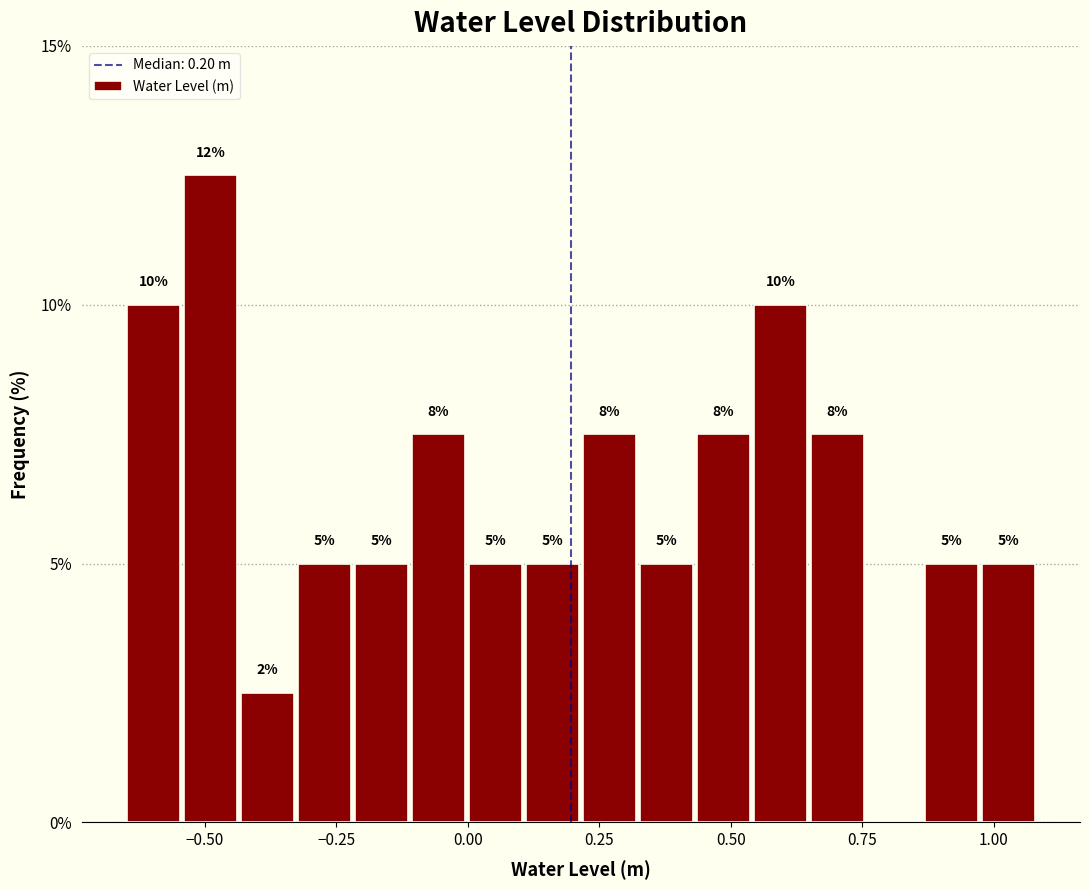

Around what value on the x-axis is the tallest bar? Give the approximate position of its centre, as read against the axis.

-0.50